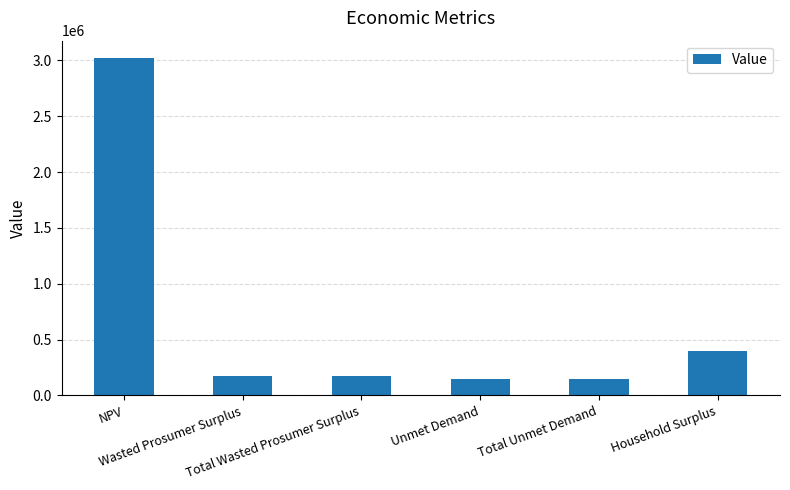

What is the label of the 2nd bar from the left?

Wasted Prosumer Surplus